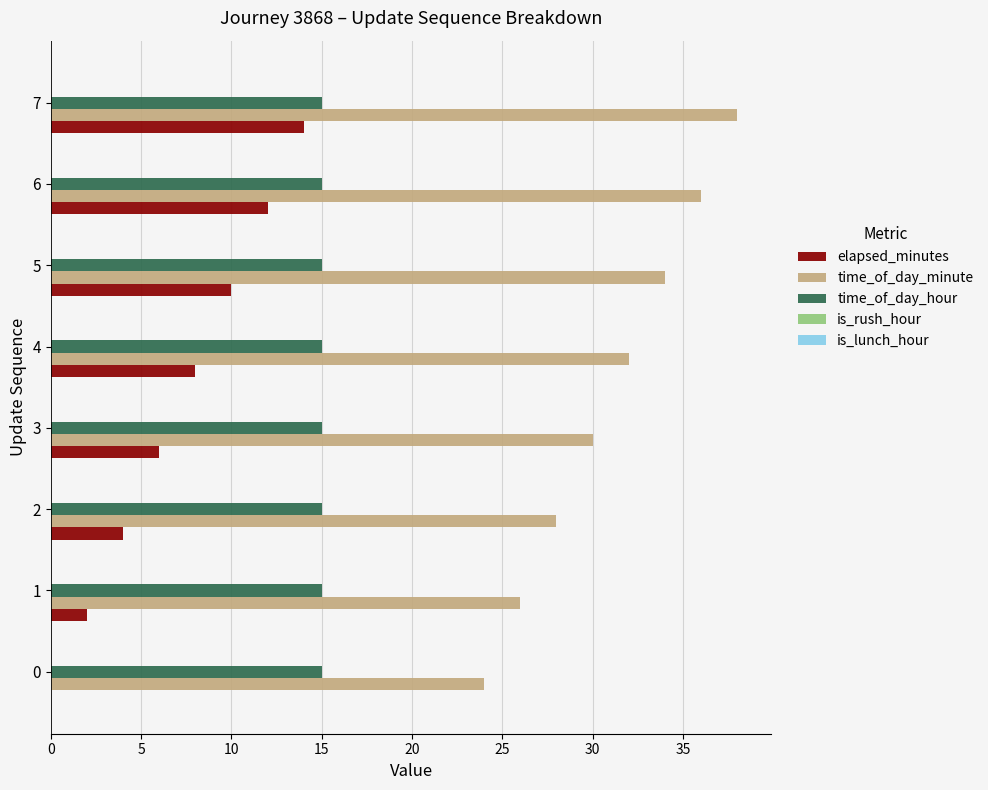

Is it true that time_of_day_minute equals 38 at 7?

True